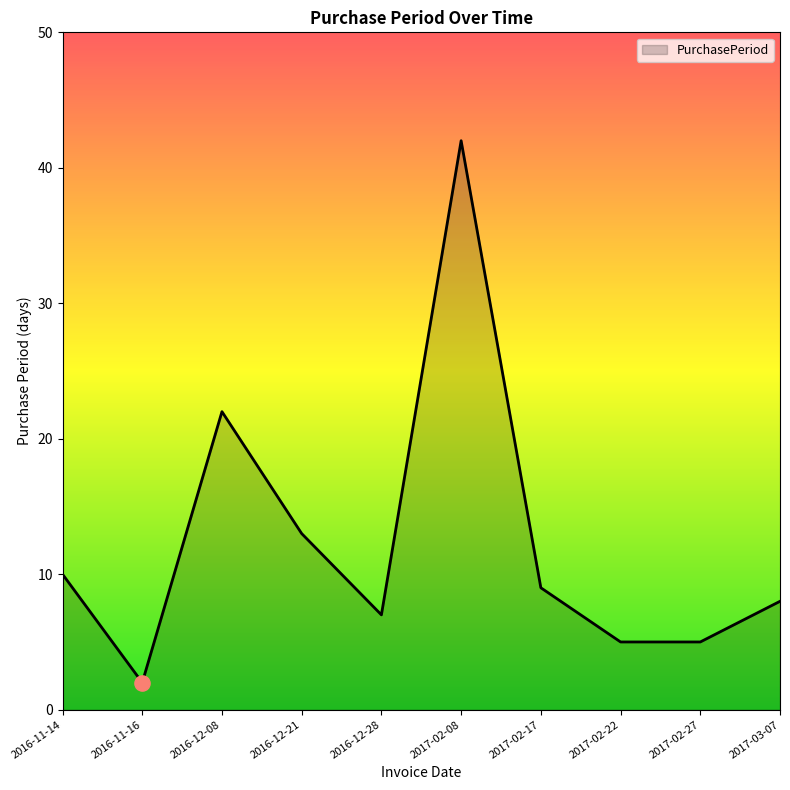

What is the ratio of the value at 2017-02-22 to the value at 2017-02-27?

1.0